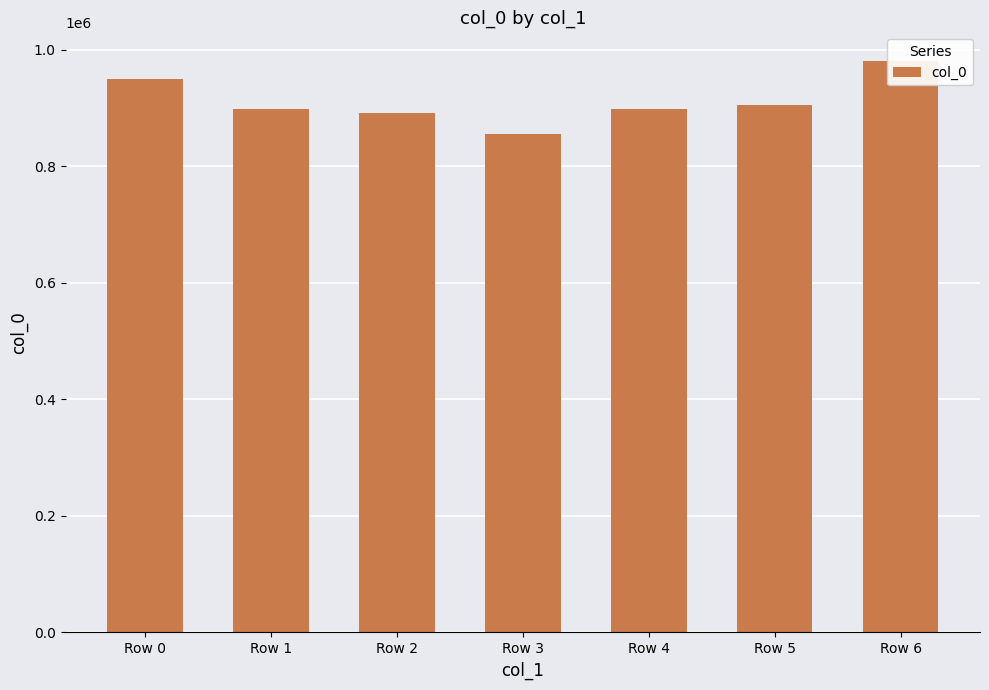

Reading left to right, what are all the values shown in this chart?

Row 0=949083	Row 1=898765	Row 2=891749	Row 3=855573	Row 4=898767	Row 5=905558	Row 6=980731